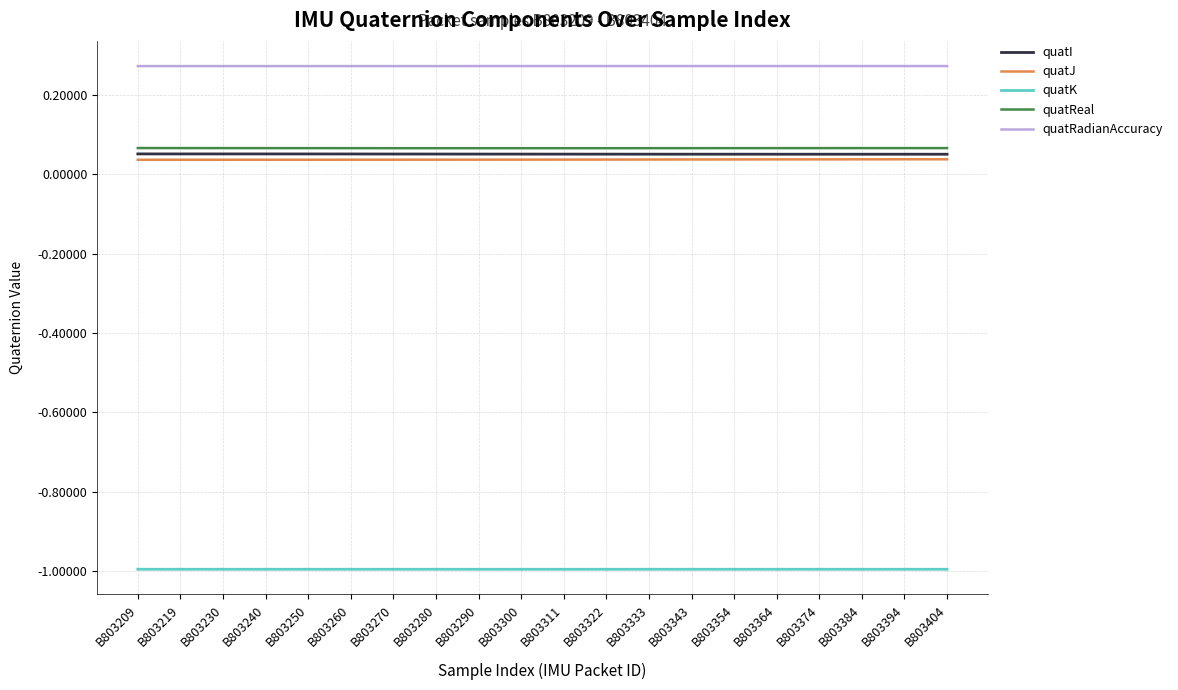

Does the chart have visible grid lines?

Yes